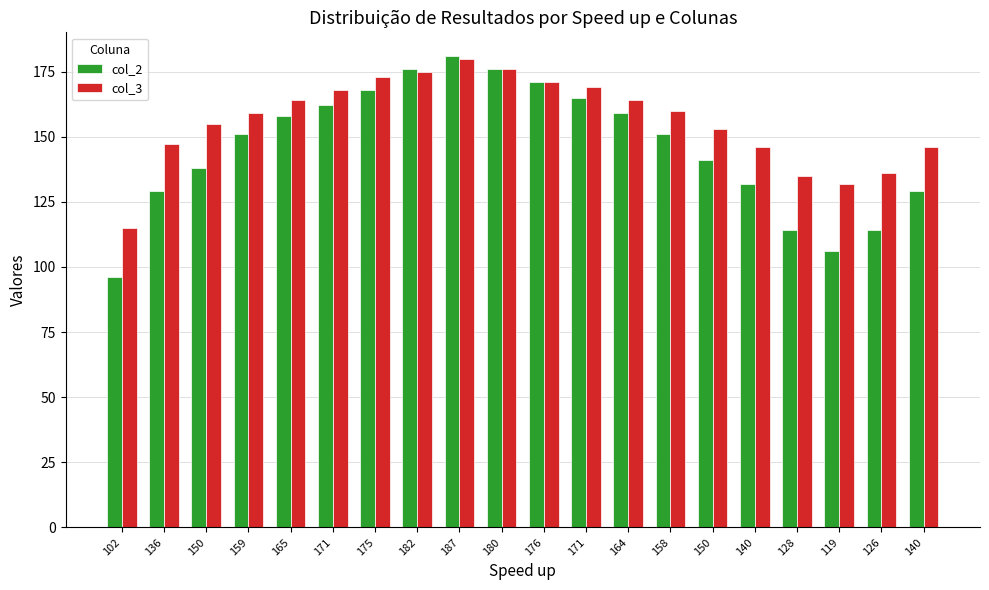

What is the label of the 15th bar from the left?

150